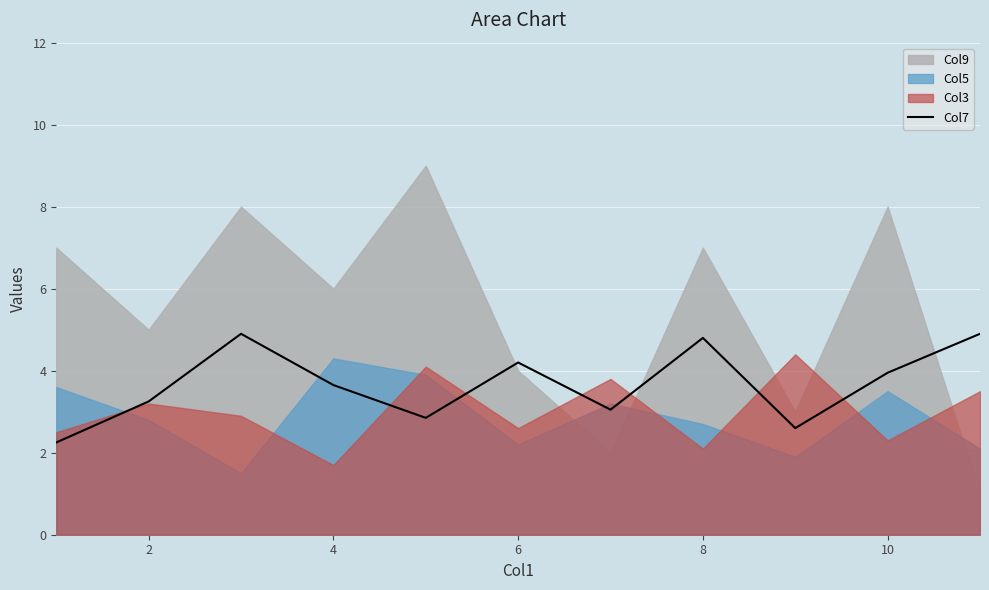

Is it true that the value at 12 is 1.4?

False